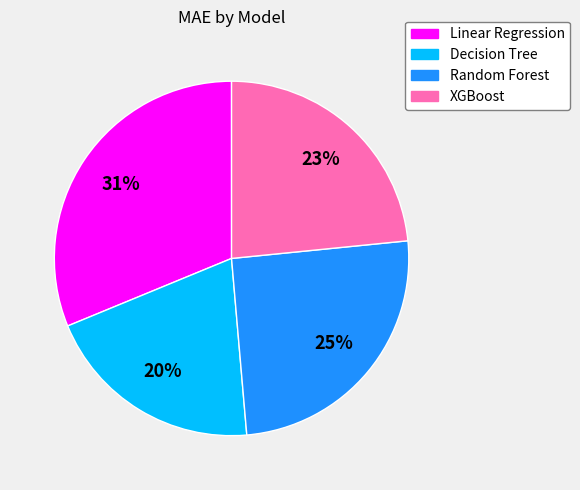

To the nearest percent, what is the difference between the Random Forest and Decision Tree slice percentages?

5%